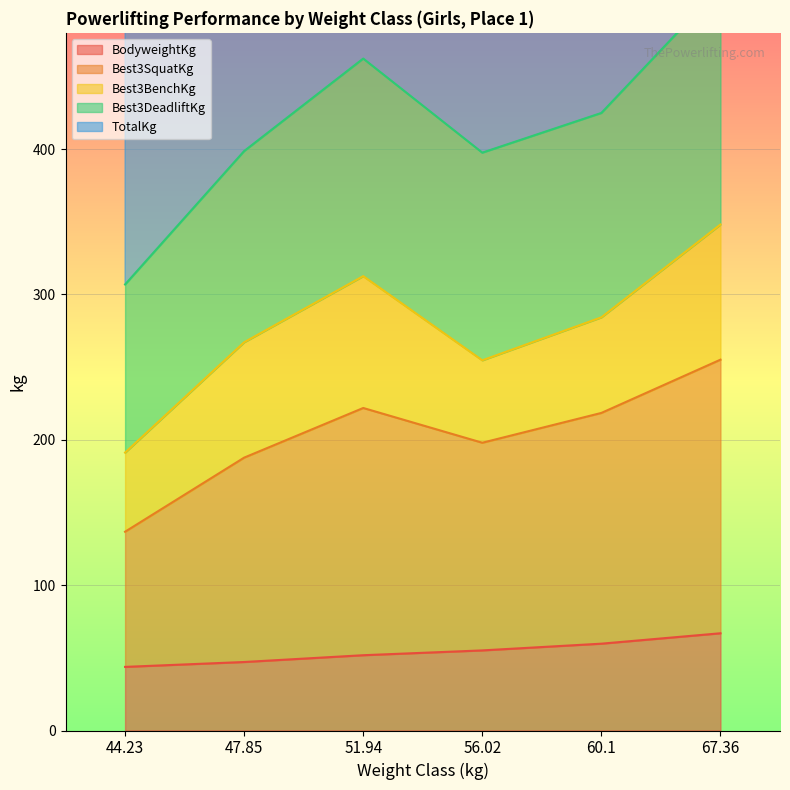

At which category does the chart reach its minimum across all series?

44.23